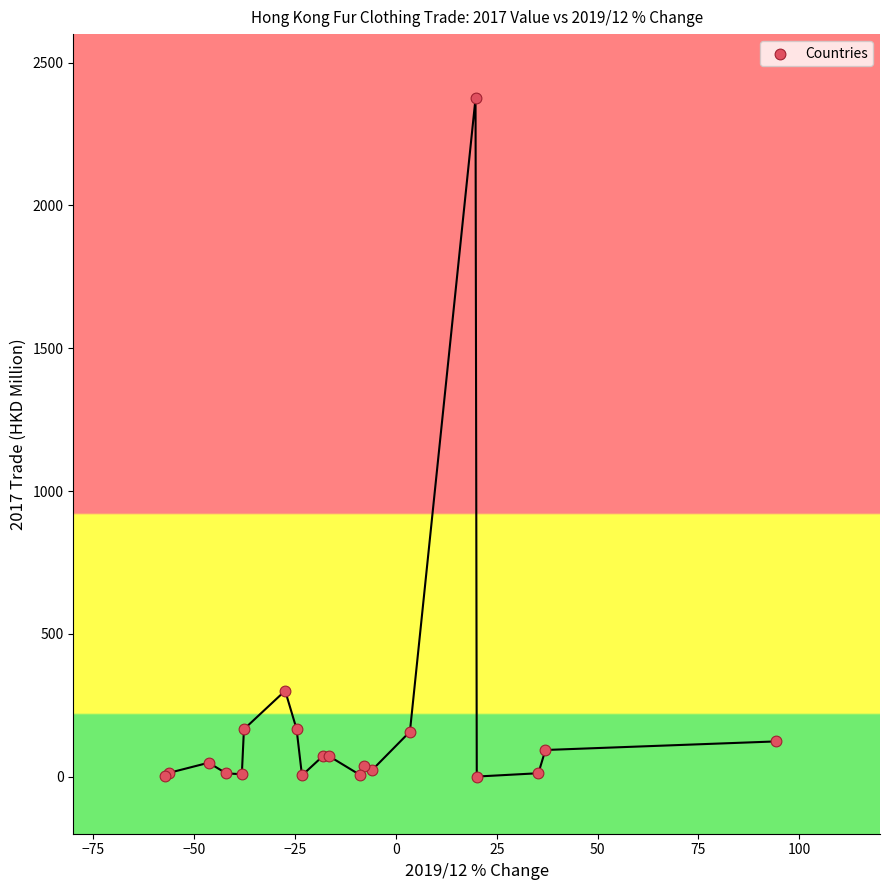

What Y value in the scatter plot is closest to 1187?

300.7